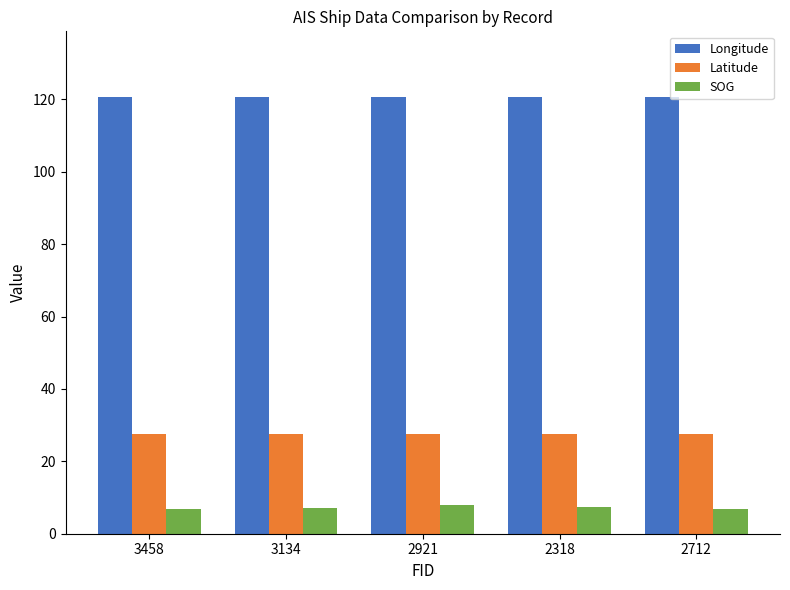

What is the sum of the Latitude values at 2712 and 3134?

55.2